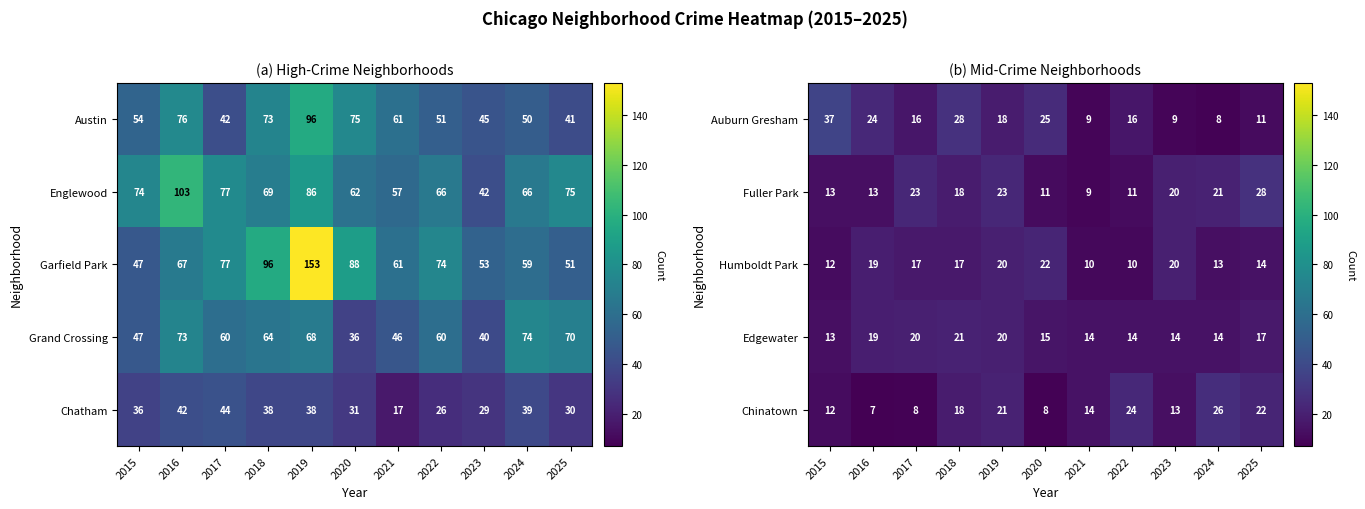

What is the minimum value for Fuller Park?

9